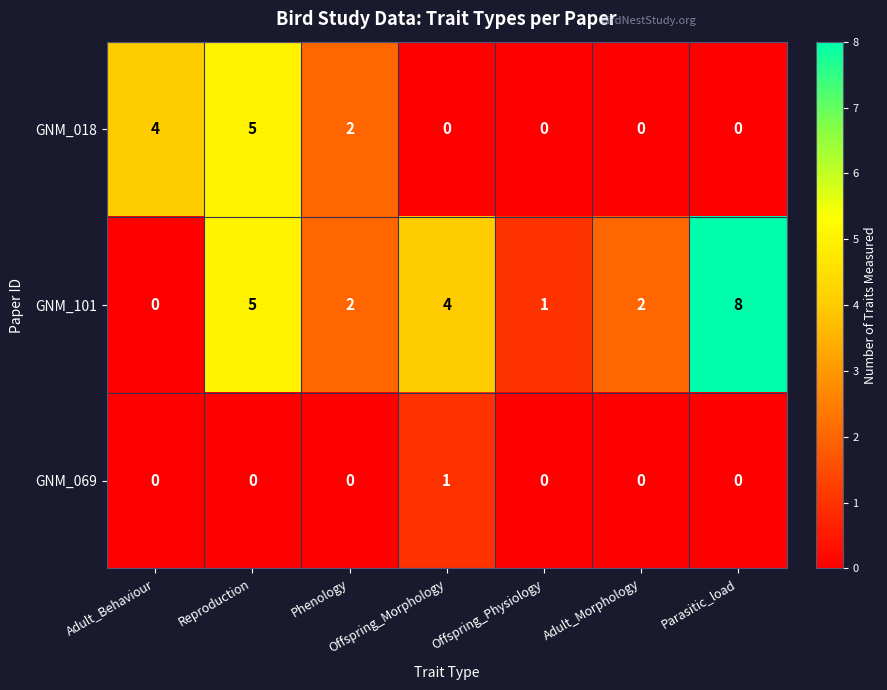

The value of GNM_101 at Reproduction is 2. True or false?

False